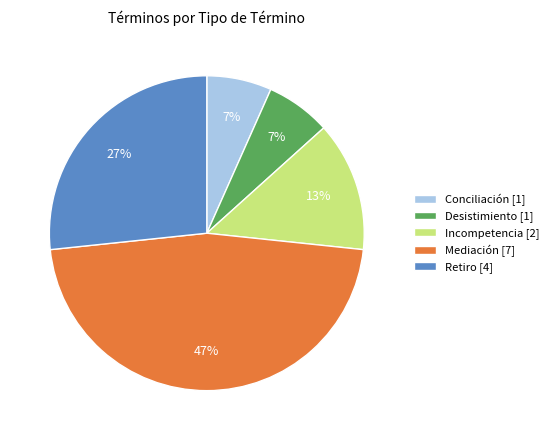

How many slices are in this pie chart?

5